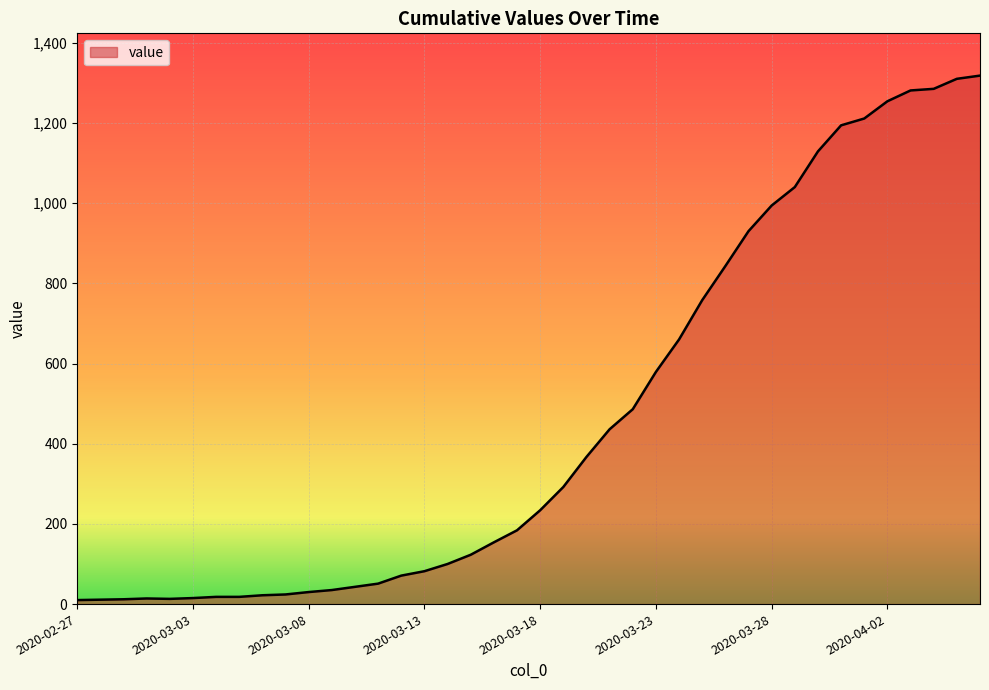

What is the difference between the maximum and second lowest values?

1307